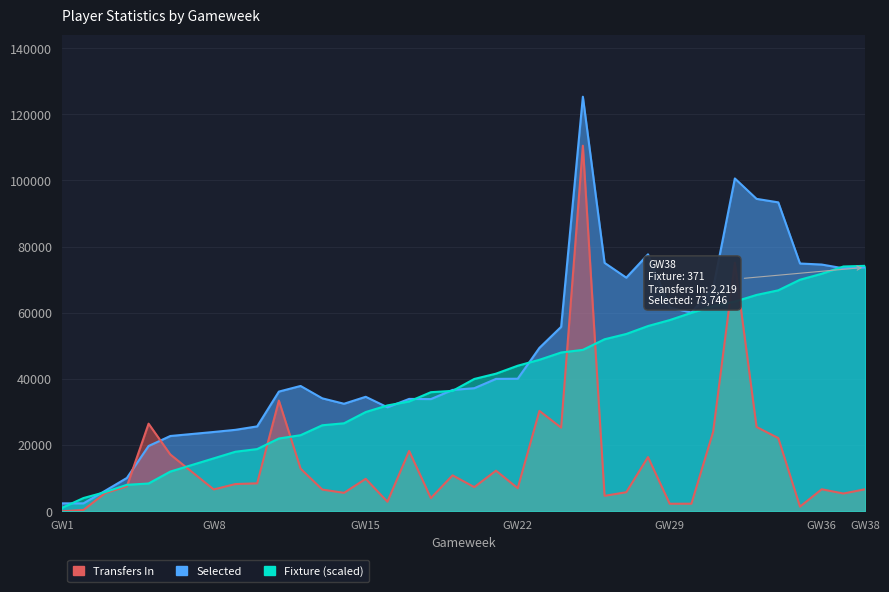

At how many categories does at least one series exceed 95685?

2